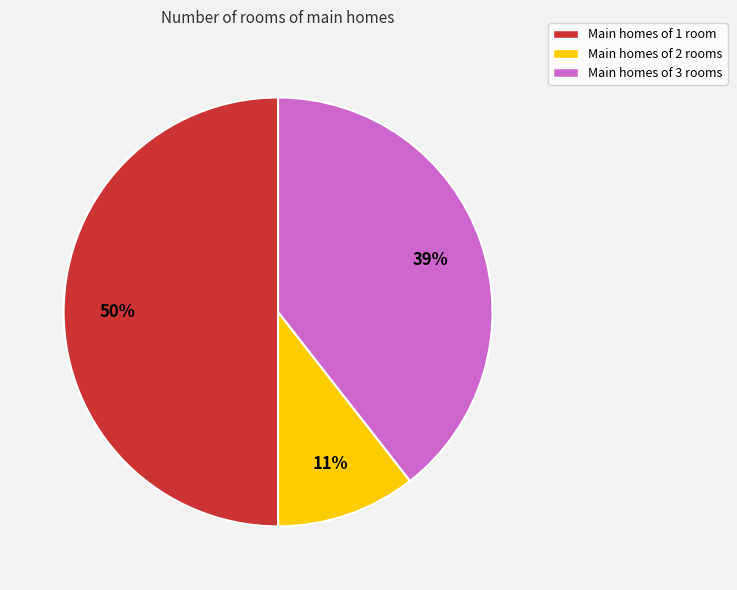

To the nearest percent, what percentage of the pie is Main homes of 2 rooms?

11%